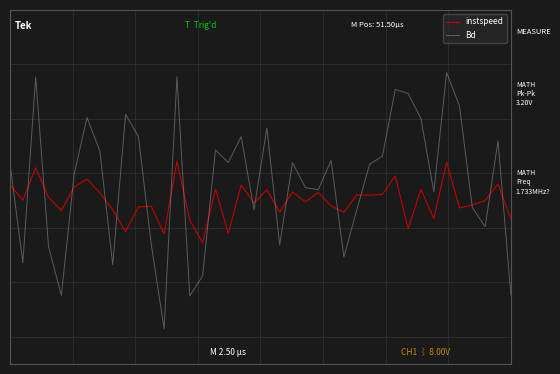

Reading left to right, what are all the values shown in this chart?

instspeed: 0=0.6	1=0.5	2=0.6	3=0.5	4=0.5	5=0.5	6=0.6	7=0.5	8=0.5	9=0.4	10=0.5	11=0.5	12=0.4	13=0.6	14=0.4	15=0.3	16=0.5	17=0.4	18=0.6	19=0.5	20=0.5	21=0.5	22=0.5	23=0.5	24=0.5	25=0.5	26=0.5	27=0.5	28=0.5	29=0.5	30=0.6	31=0.4	32=0.5	33=0.4	34=0.6	35=0.5	36=0.5	37=0.5	38=0.6	39=0.4
Bd: 0=0.6	1=0.3	2=1.0	3=0.3	4=0.2	5=0.6	6=0.8	7=0.7	8=0.3	9=0.8	10=0.7	11=0.3	12=0.0	13=1.0	14=0.1	15=0.2	16=0.7	17=0.6	18=0.7	19=0.5	20=0.8	21=0.3	22=0.6	23=0.5	24=0.5	25=0.6	26=0.3	27=0.5	28=0.6	29=0.7	30=0.9	31=0.9	32=0.8	33=0.5	34=1.0	35=0.8	36=0.5	37=0.4	38=0.7	39=0.2